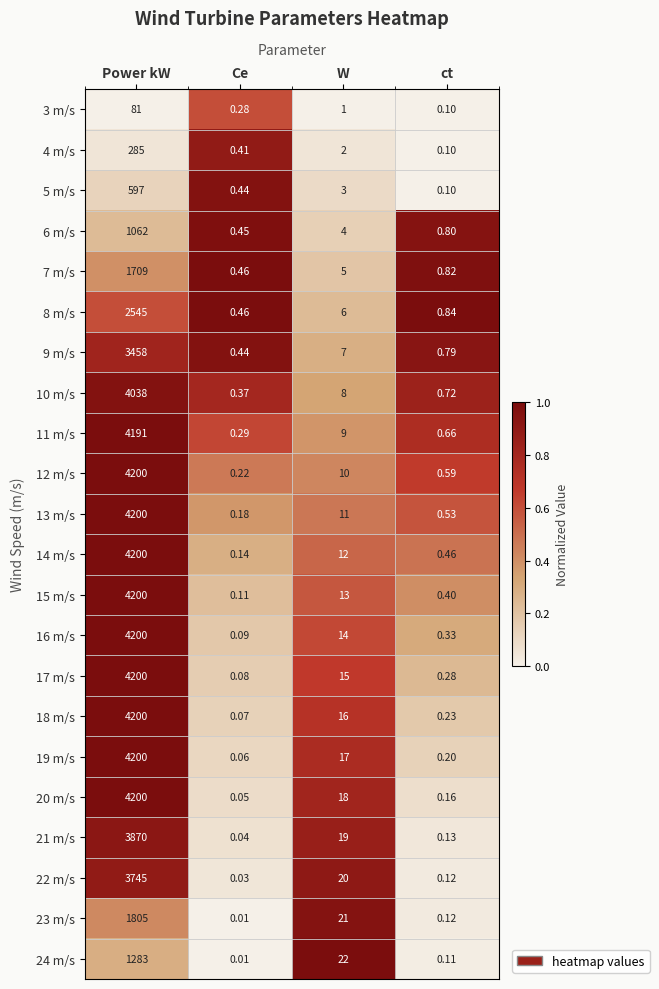

Which label corresponds to the smallest value in the chart?

Ce